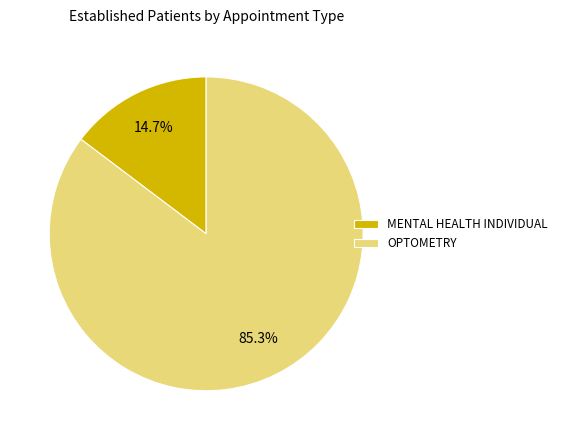

To the nearest percent, what is the combined percentage of MENTAL HEALTH INDIVIDUAL and OPTOMETRY?

100%